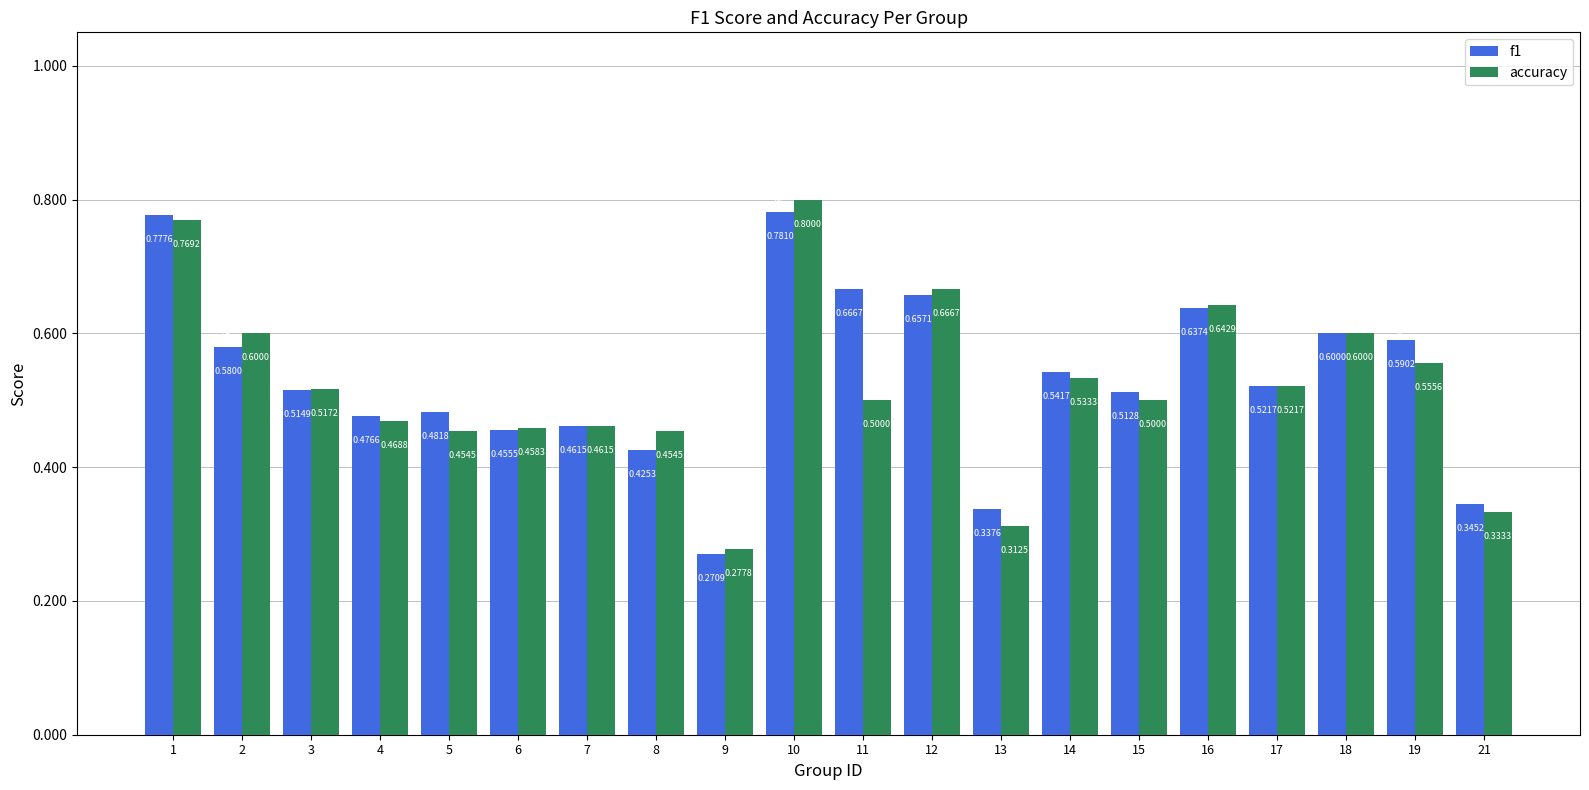

Which category has the highest value across all series?

10